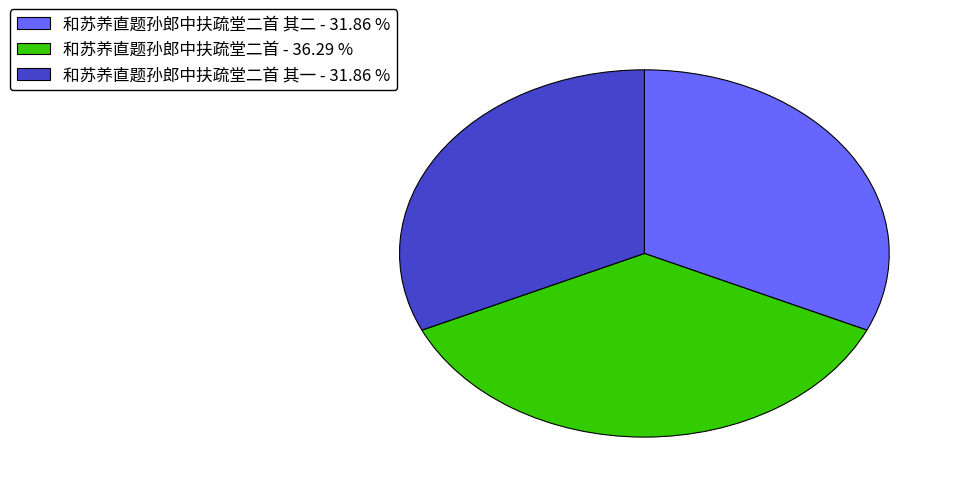

Count the number of slices in the pie.

3